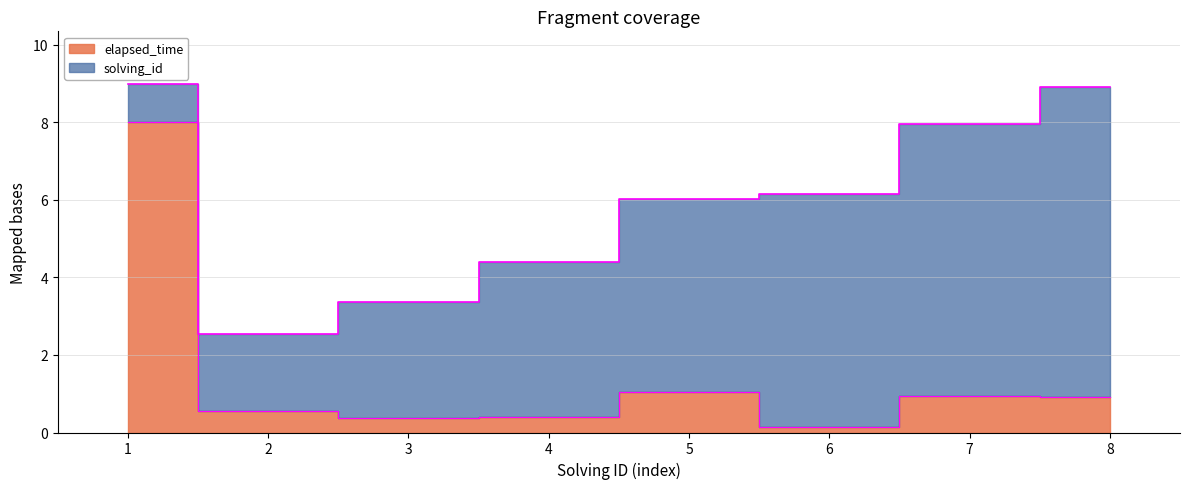

What is the value of the 6th point from the left?

0.2